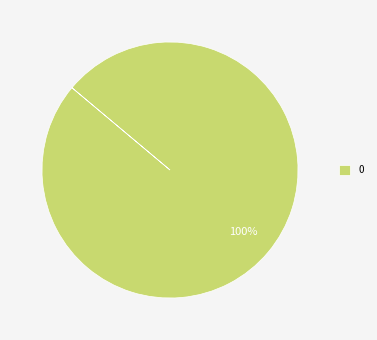

The 0 slice represents 100% of the pie. True or false?

True